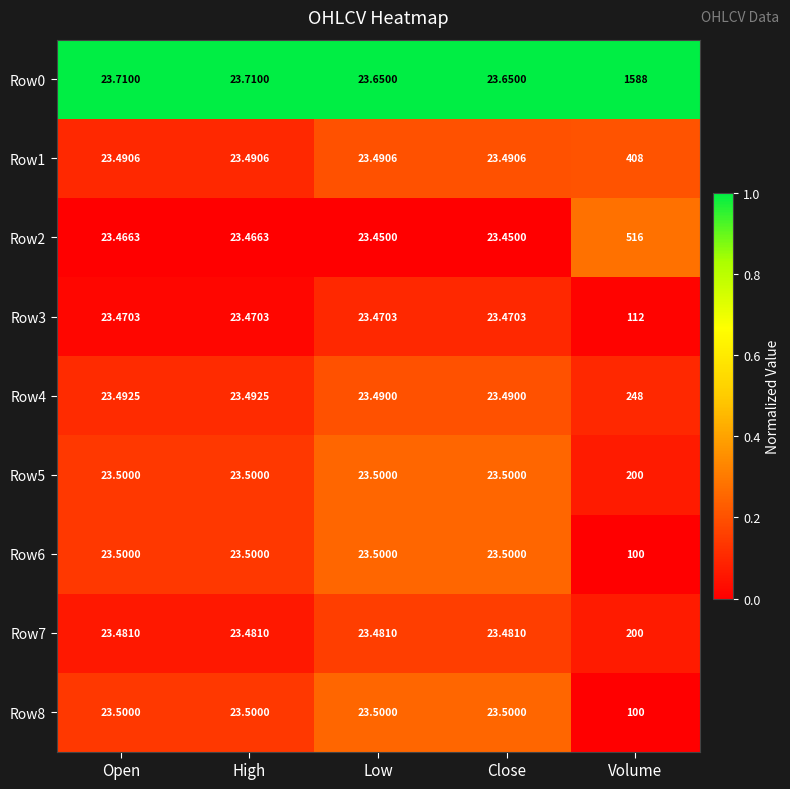

At which category is the sum across all series the highest?

Volume